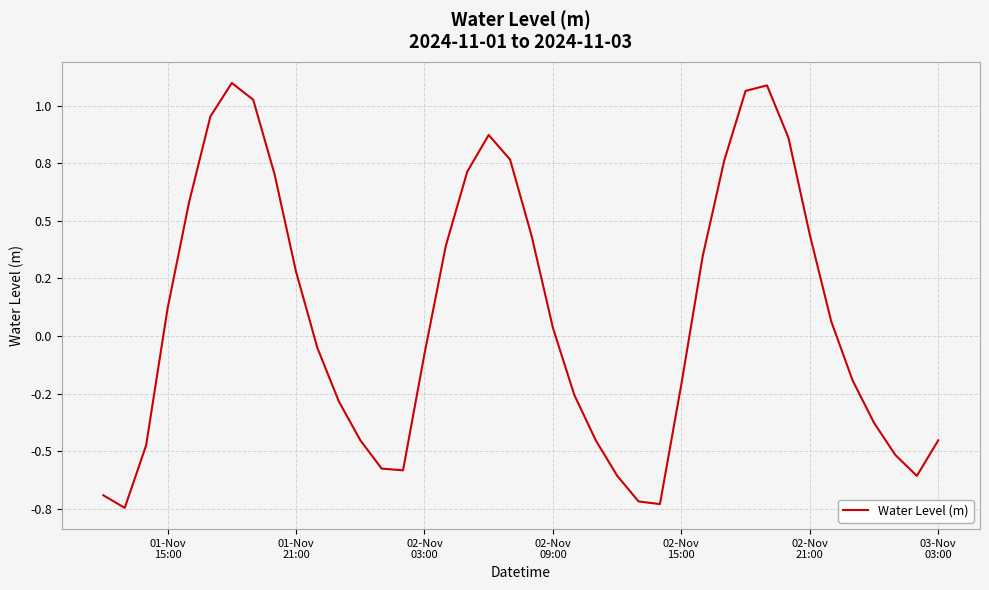

Reading left to right, extract all data points from this chart.

-0.7	-0.7	-0.5	0.1	0.6	1.0	1.1	1.0	0.7	0.3	-0.1	-0.3	-0.5	-0.6	-0.6	-0.1	0.4	0.7	0.9	0.8	0.4	0.0	-0.3	-0.5	-0.6	-0.7	-0.7	-0.2	0.3	0.8	1.1	1.1	0.9	0.4	0.1	-0.2	-0.4	-0.5	-0.6	-0.5